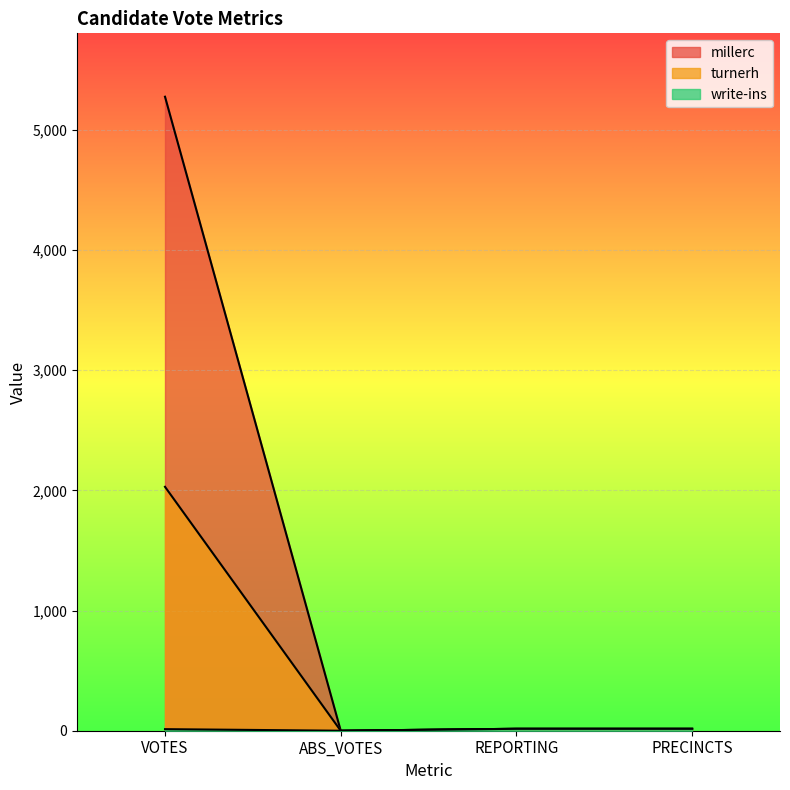

How many values in the write-ins series are below 16?

2